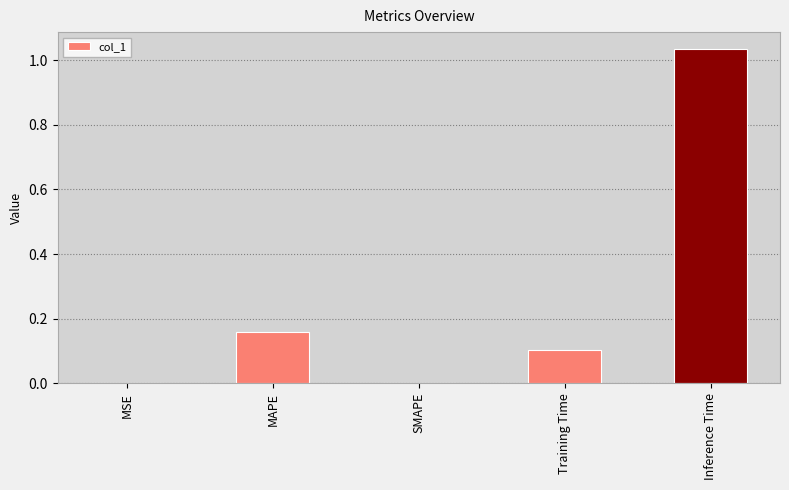

What is the sum of all values?

1.3